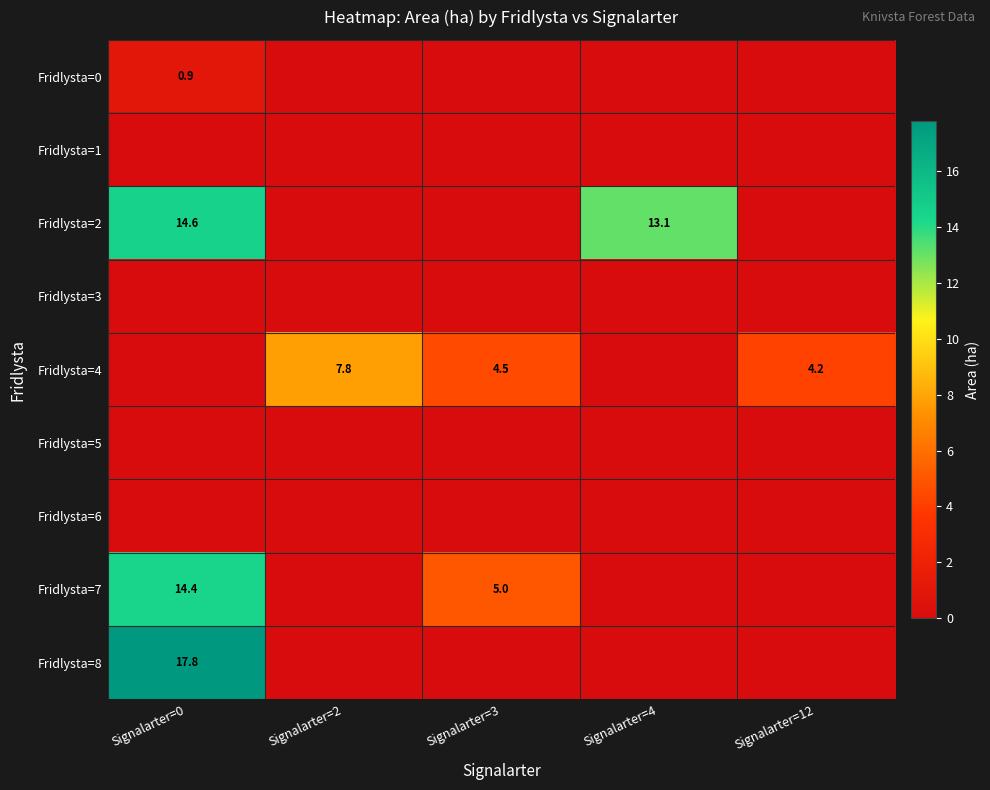

True or false: Fridlysta=4 has a value of 10.9 at Signalarter=2.

False